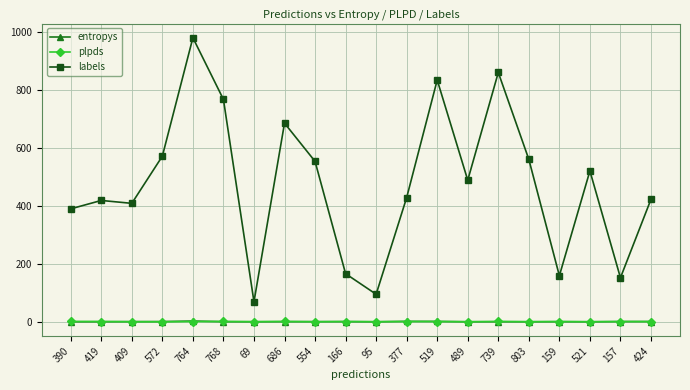

Which series has the largest total across all categories?

labels